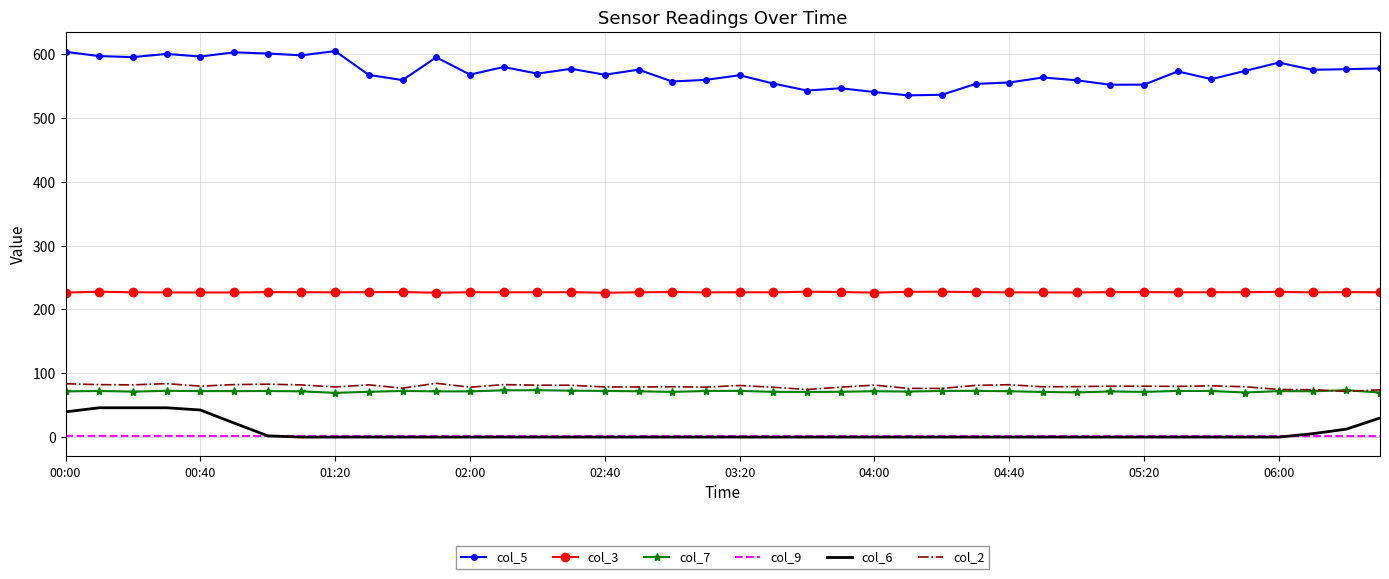

What is the lowest value of the col_3 series?

226.1